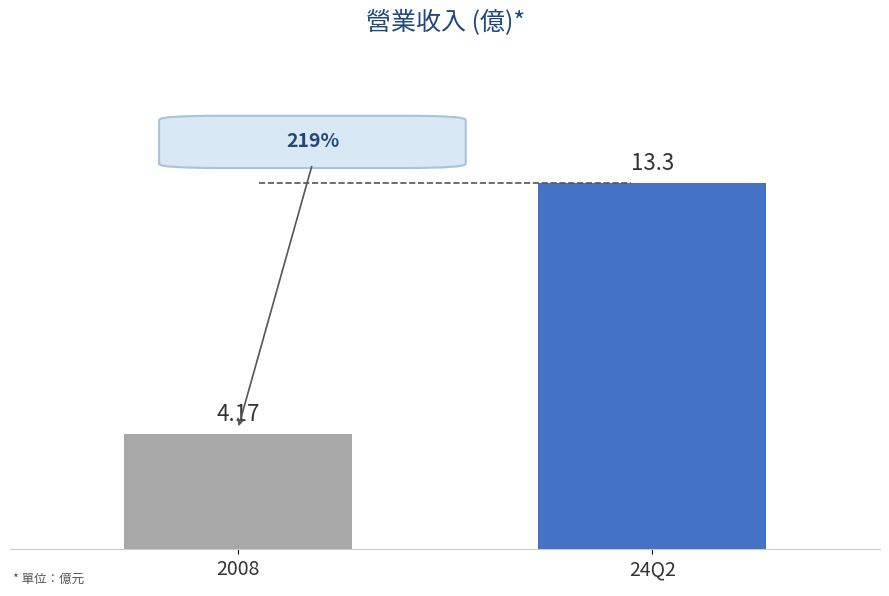

What is the change in value from 2008 to 24Q2?

+9.1